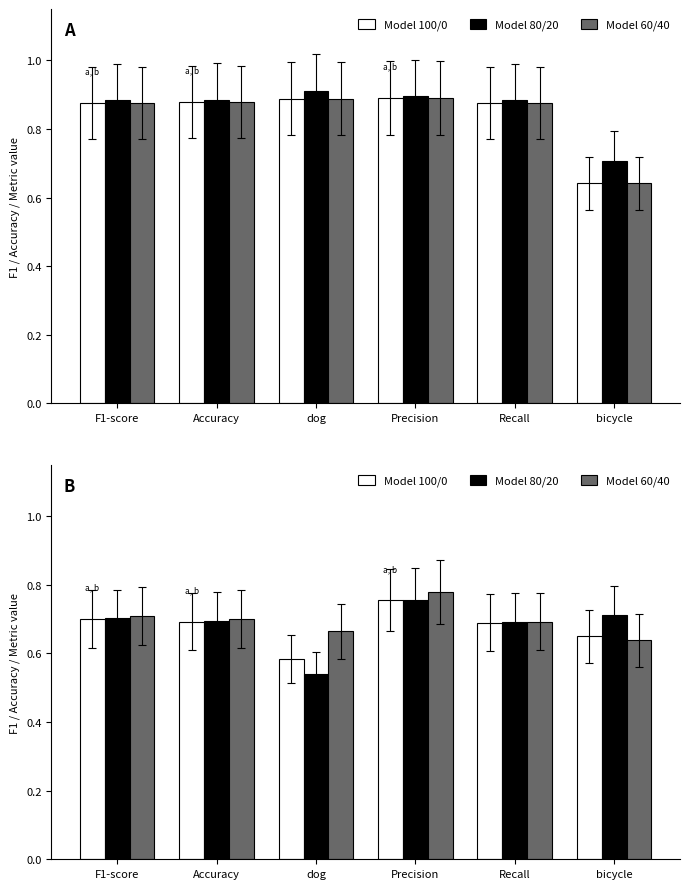

List the series in order of their overall mean, highest first.

Model 60/40, Model 80/20, Model 100/0